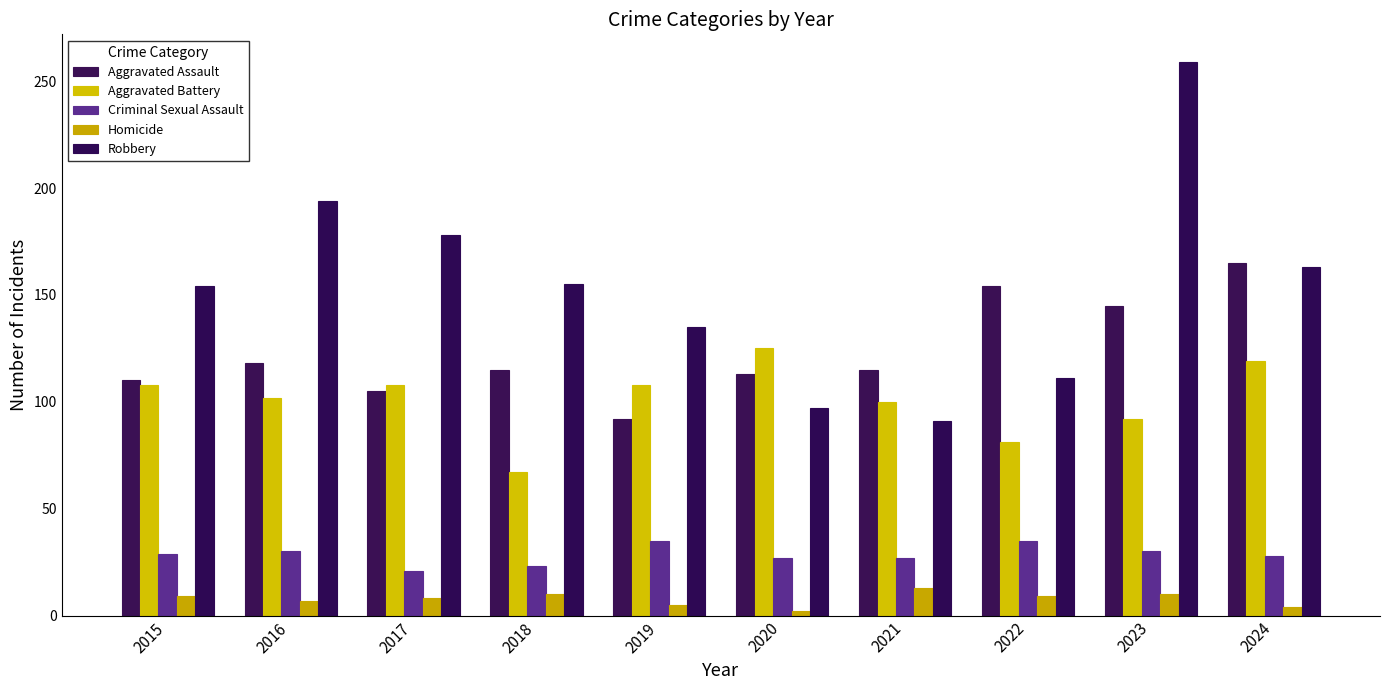

What is the difference between the highest and lowest values at 2024?

161